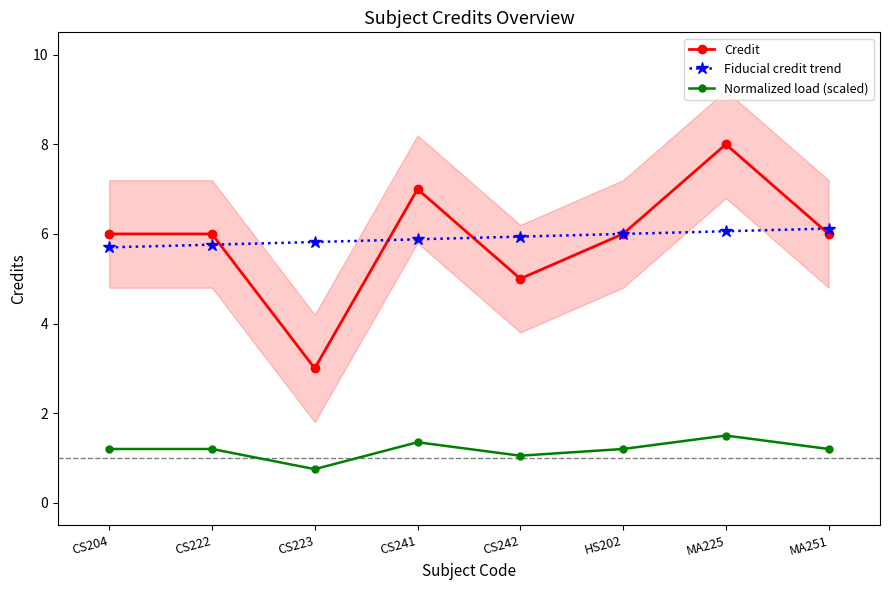

Which label corresponds to the smallest value in the chart?

CS223